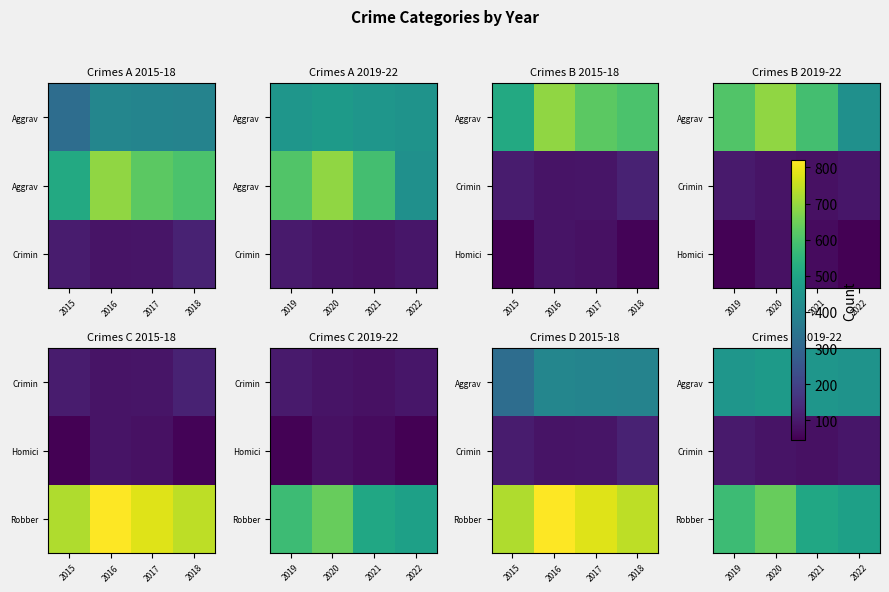

What is the difference between the Aggrav values at 2020 and 2021?

16